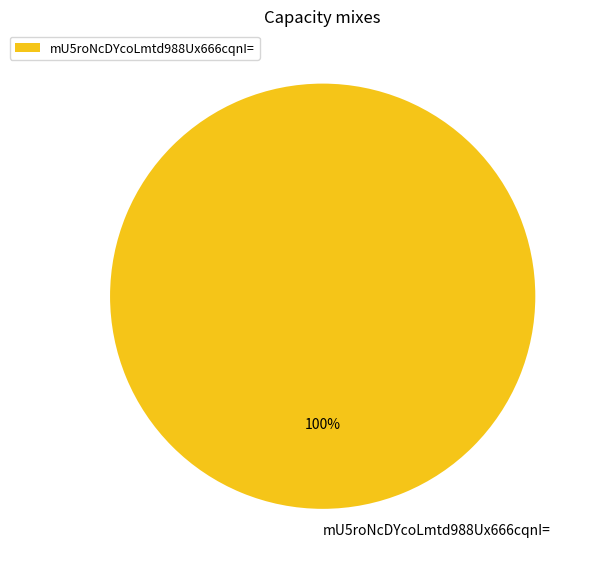

Is there any slice that represents more than half of the pie?

Yes